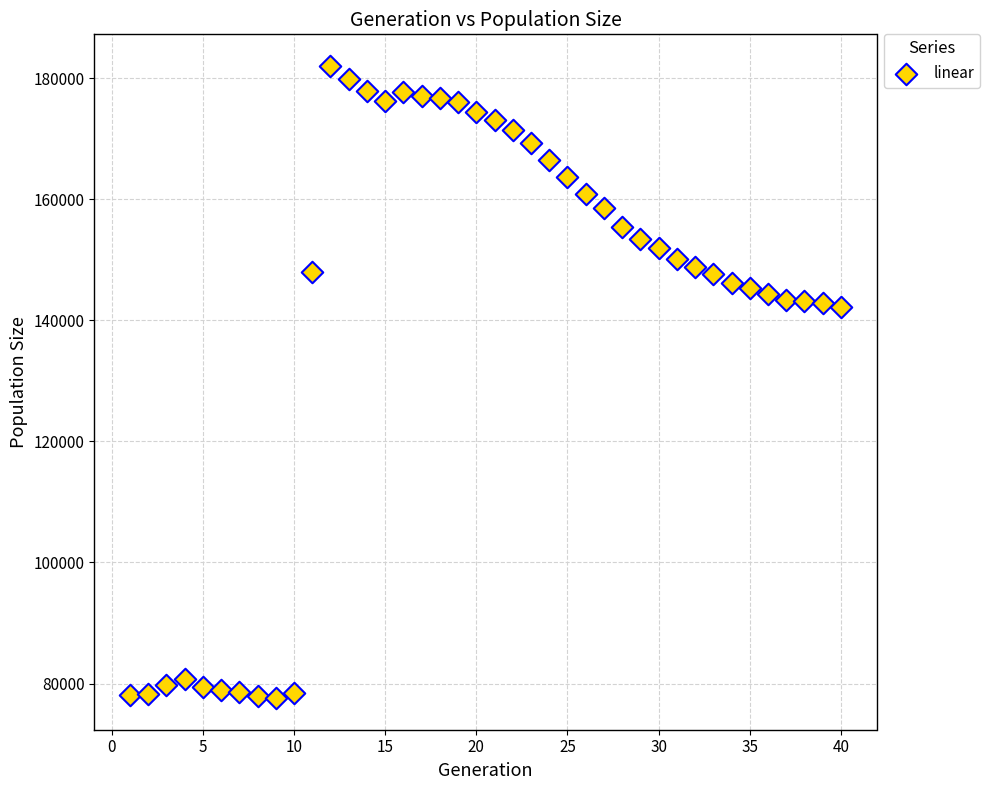

What is the range of X values (max minus min)?

39